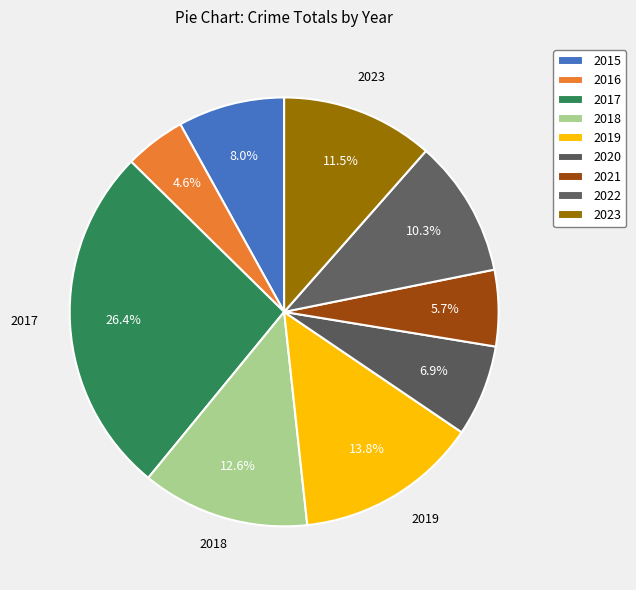

How many slices are in this pie chart?

9